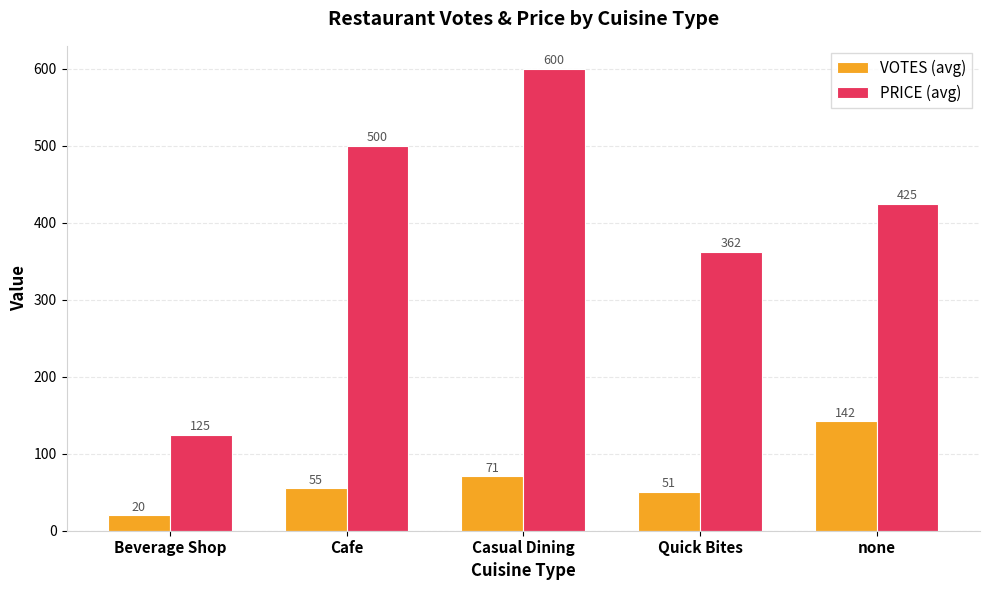

At how many categories does at least one series exceed 53?

5